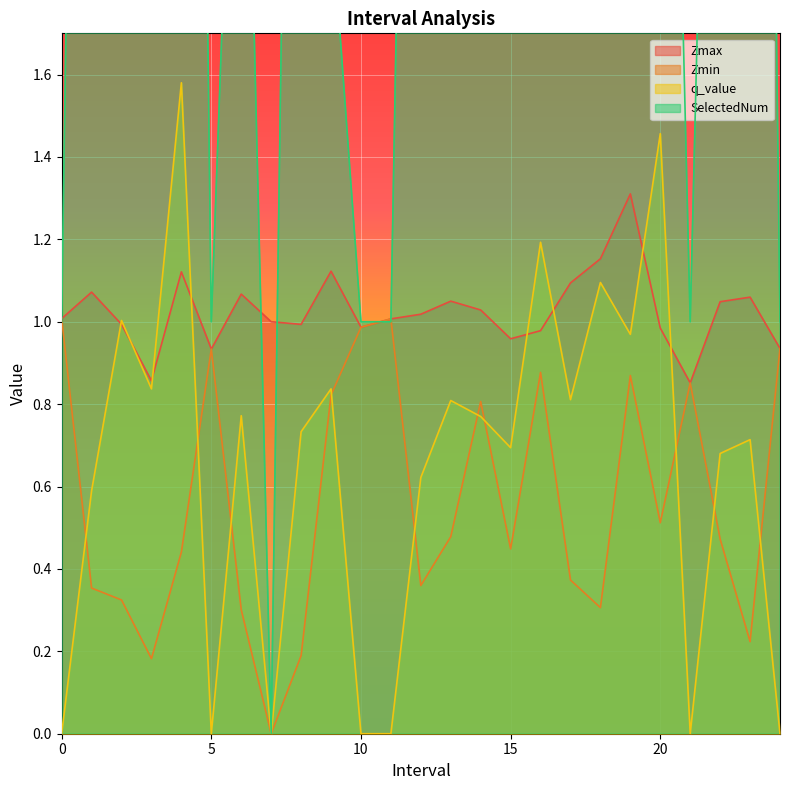

At which label does Zmax reach its peak?

19